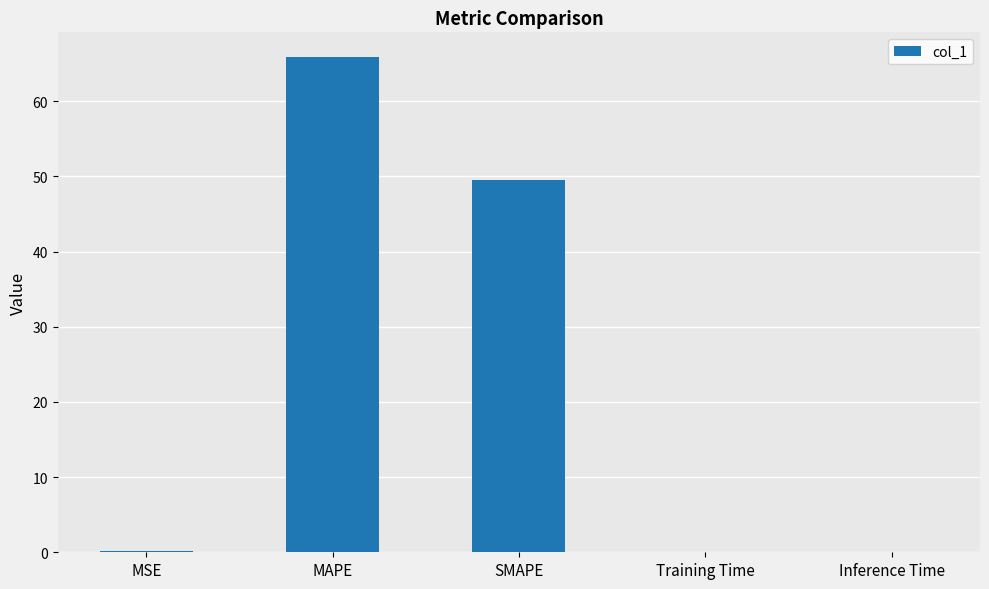

What is the sum of all values?

115.7